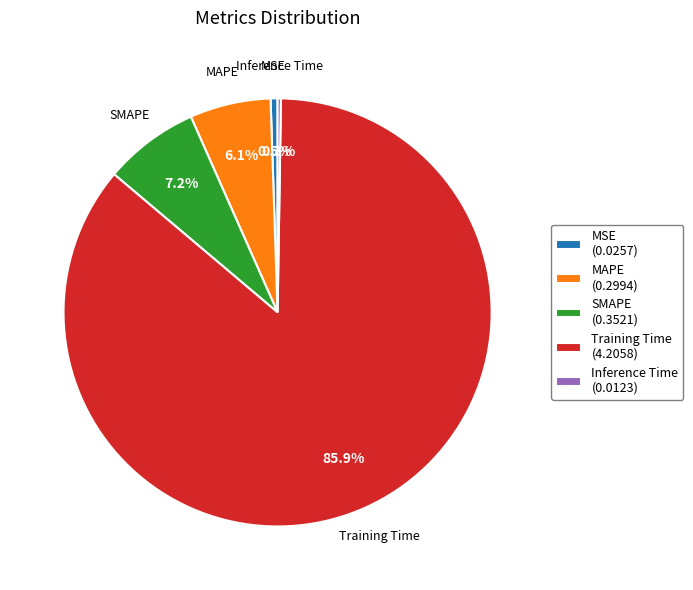

Is the sum of Training Time and MAPE greater than half?

Yes